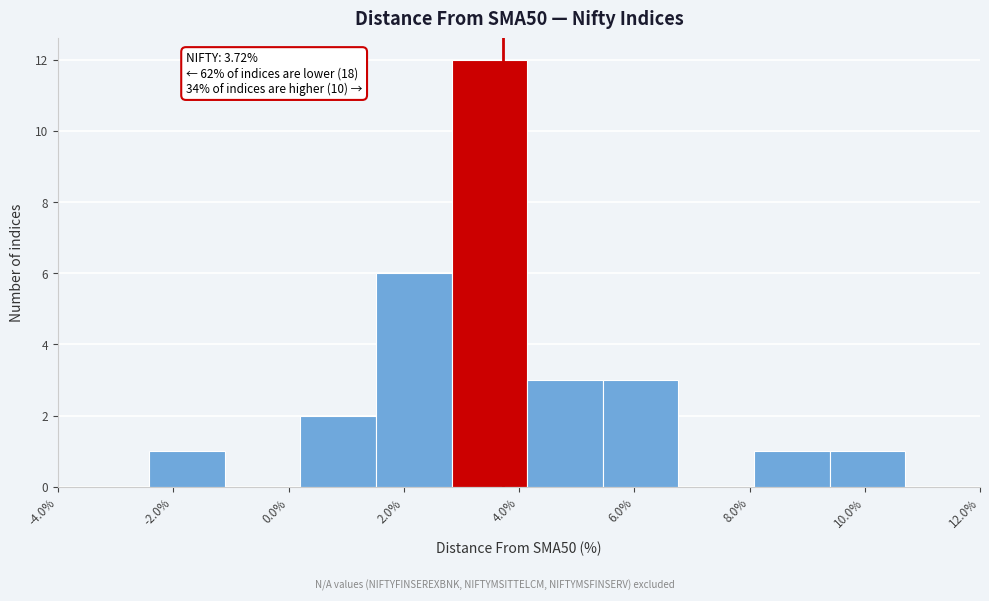

Which range on the x-axis has the tallest bar?

2.8 to 4.2